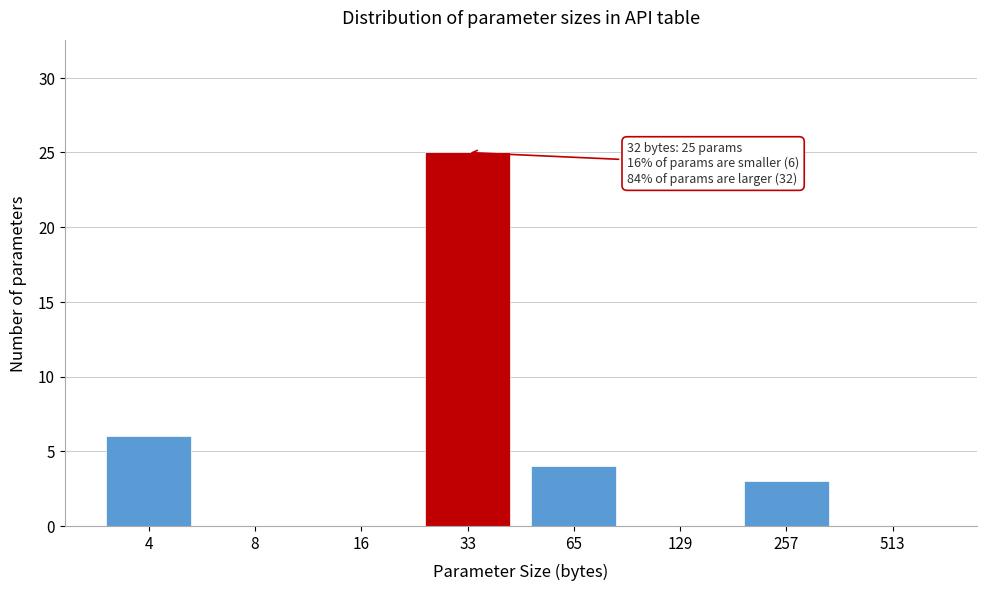

Reading right to left, extract all data points from this chart.

513=0	257=3	129=0	65=4	33=25	16=0	8=0	4=6